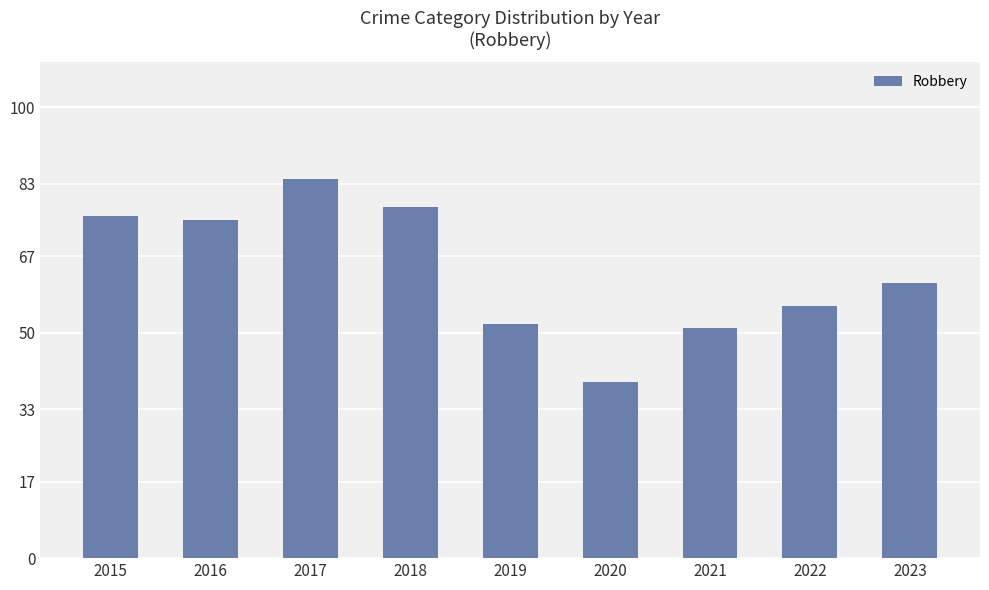

Reading left to right, transcribe all the data shown in this chart.

76	75	84	78	52	39	51	56	61